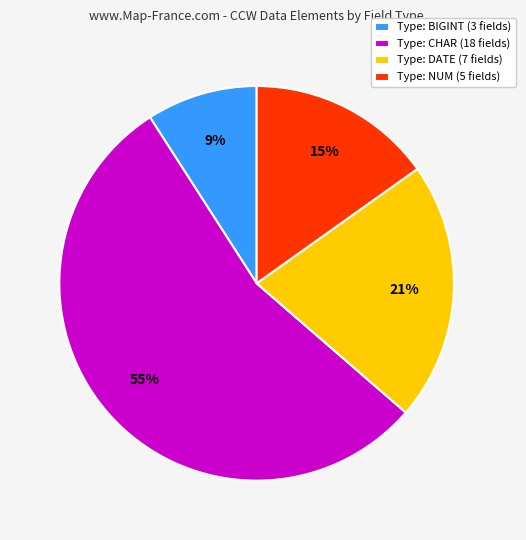

To the nearest percent, what portion does Type: BIGINT (3 fields) represent?

9%